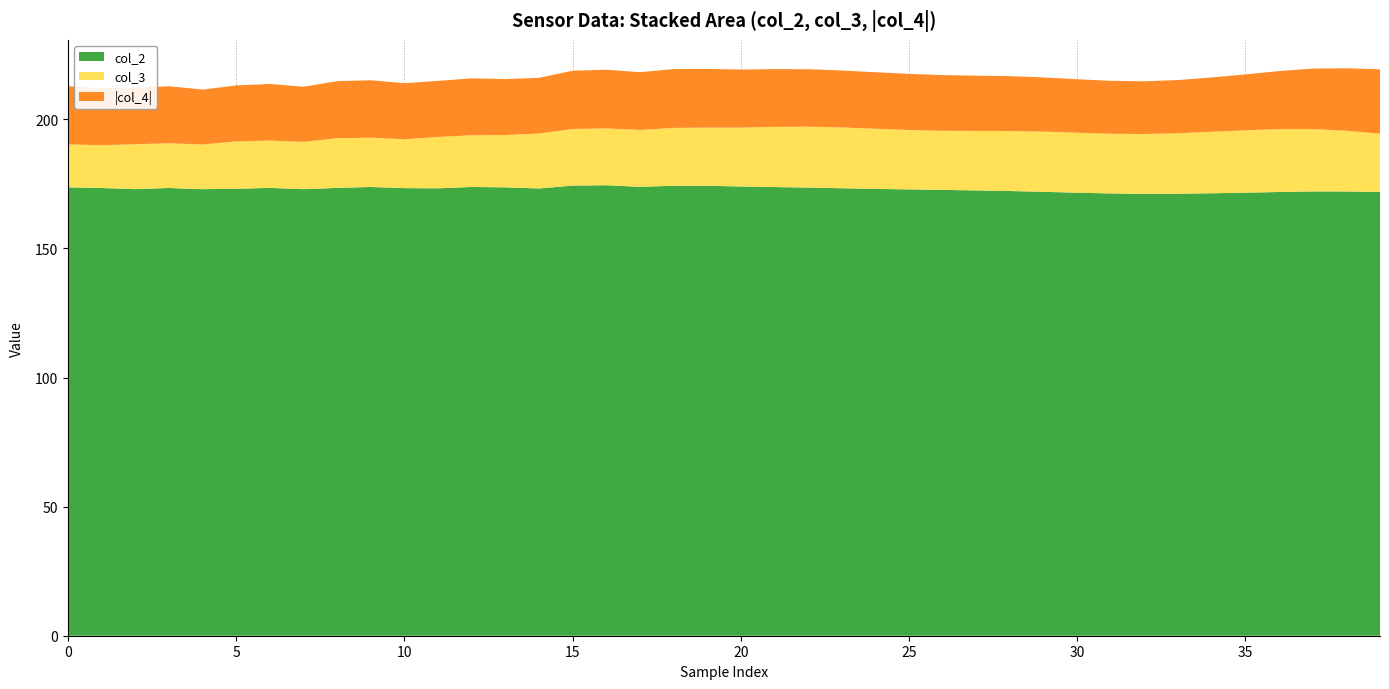

Reading left to right, what are all the values shown in this chart?

col_2: 173.7	173.4	173.0	173.4	173.0	173.1	173.5	173.0	173.5	173.8	173.4	173.3	173.8	173.7	173.2	174.3	174.5	173.9	174.3	174.3	174.0	173.8	173.6	173.3	173.1	172.9	172.7	172.5	172.3	171.9	171.6	171.3	171.1	171.2	171.4	171.6	171.9	172.1	172.1	171.9
col_3: 16.6	16.6	17.4	17.3	17.3	18.4	18.3	18.3	19.3	19.1	18.9	19.9	20.0	20.3	21.3	21.9	22.0	22.0	22.4	22.5	22.8	23.3	23.6	23.5	23.3	23.0	22.9	23.0	23.2	23.3	23.2	23.1	23.2	23.4	23.8	24.2	24.3	24.2	23.5	22.6
col_4: -22.6	-22.0	-21.9	-22.1	-21.3	-21.7	-21.9	-21.3	-22.1	-22.3	-21.7	-21.7	-22.1	-21.7	-21.6	-22.6	-22.7	-22.4	-22.8	-22.7	-22.5	-22.4	-22.3	-22.1	-21.9	-21.7	-21.6	-21.4	-21.2	-21.0	-20.7	-20.5	-20.4	-20.6	-21.0	-21.7	-22.5	-23.4	-24.2	-24.9